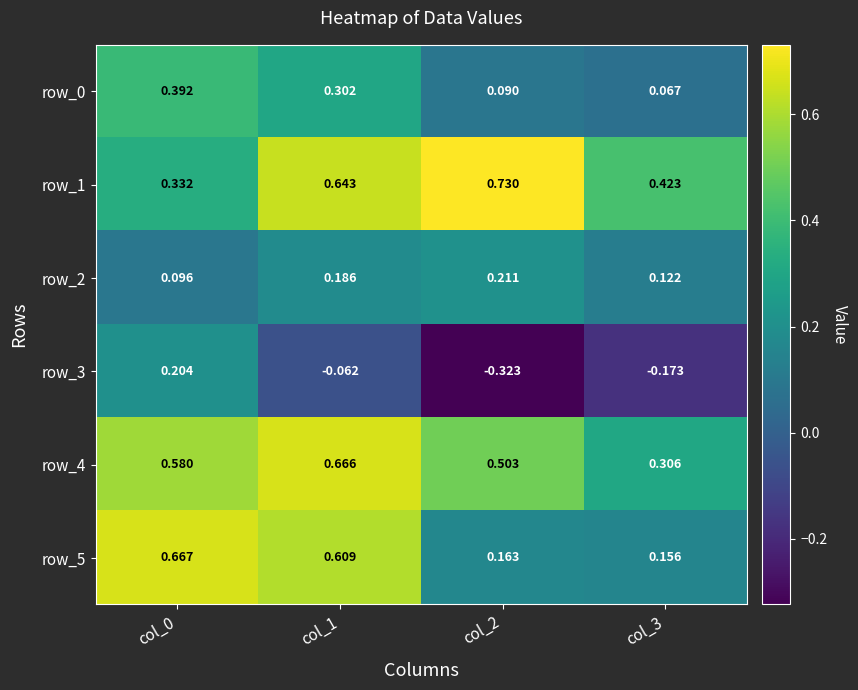

How many distinct data groups are displayed?

6